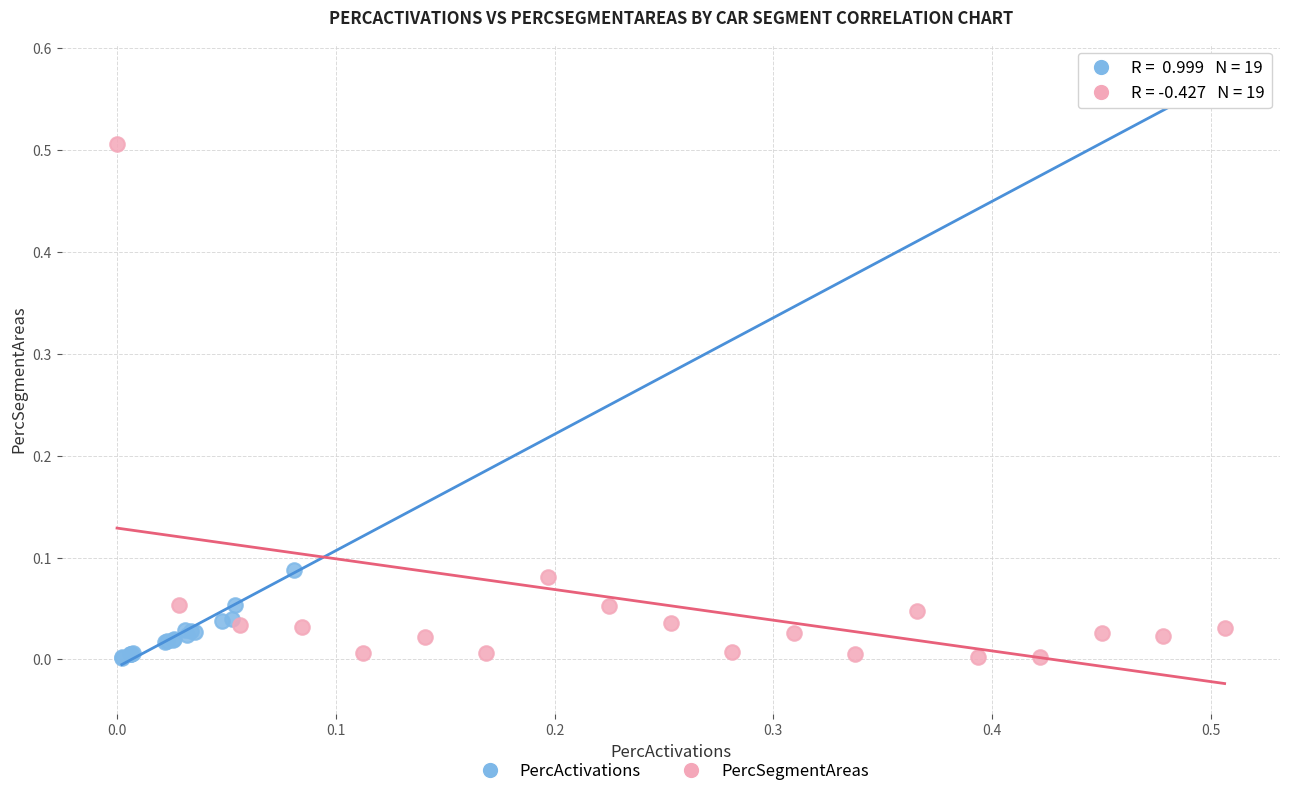

Which series has the widest spread of Y values?

PercActivations